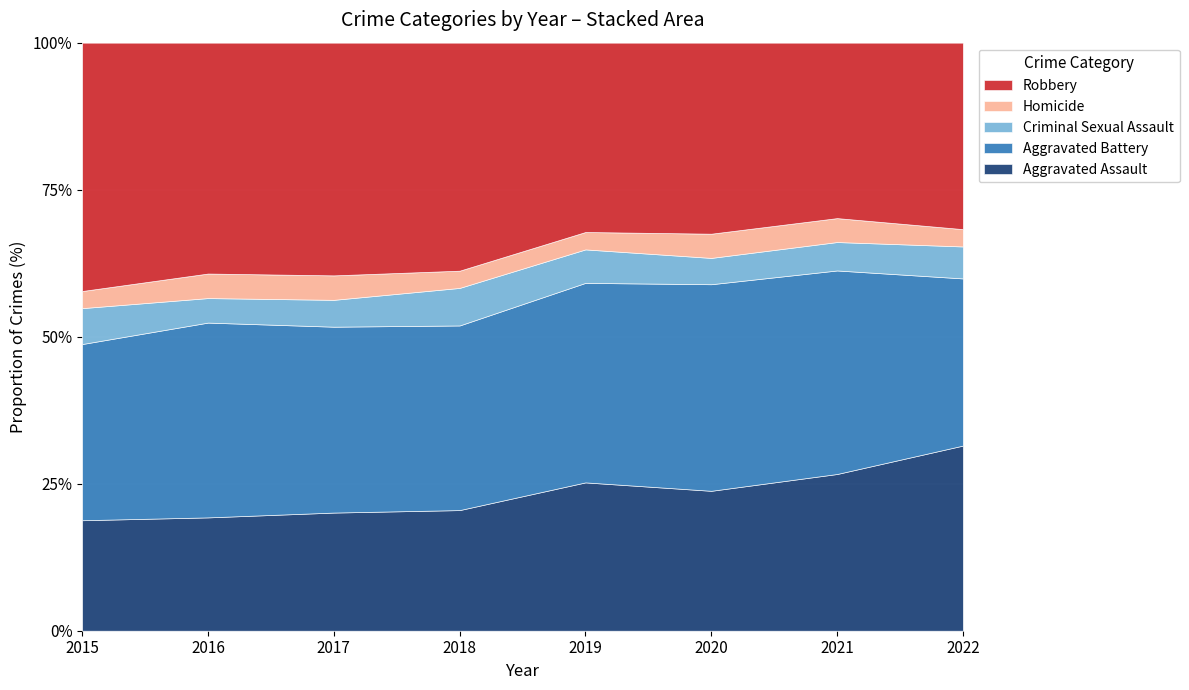

Is it true that Aggravated Assault equals 20.1 at 2017?

True